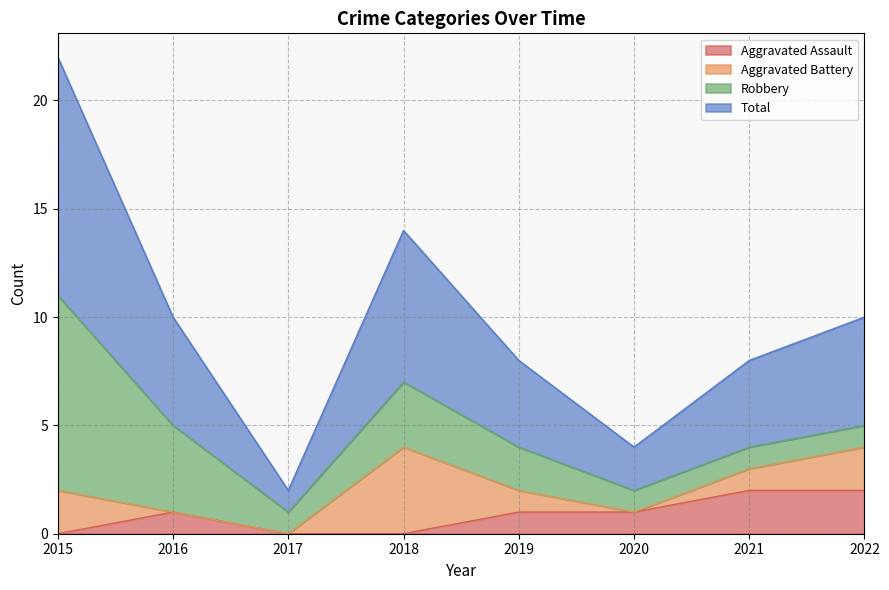

Does the chart display data point markers on the line(s)?

No